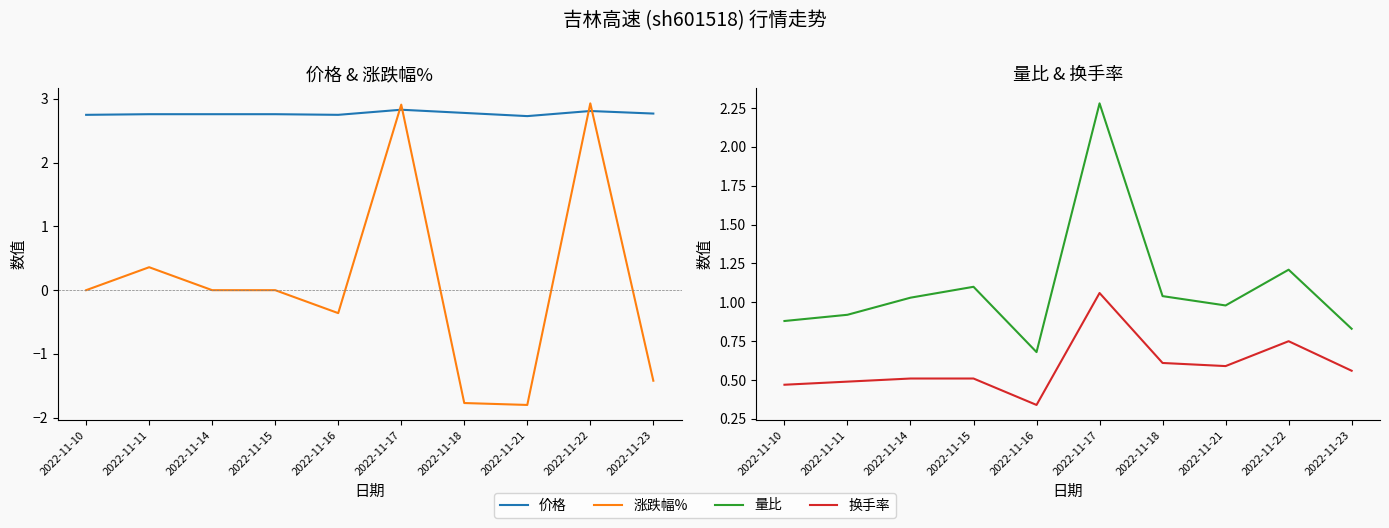

What is the value of the 量比 point at the 5th from the left?

0.7